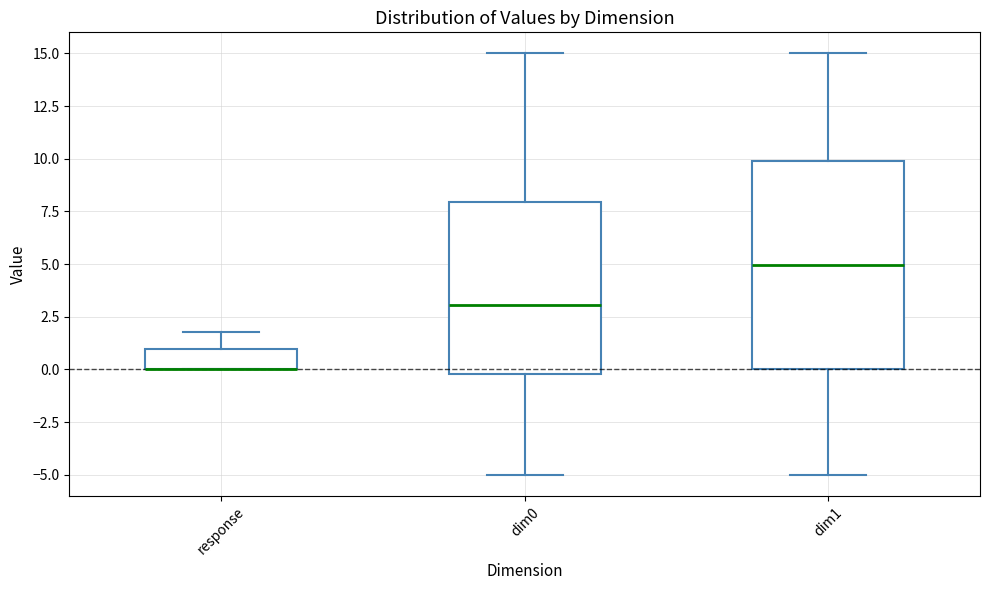

Reading left to right, transcribe this box plot: for each box, give where its median line is, the range the box spans, and where its two whiskers end, as read against the y-axis. The values are not printed on the chart, so give them approximately, as read against the axis.

response: median 0 (drawn on the box's lower edge), box 0 to 1, whiskers 0 to 2
dim0: median 3, box 0 to 8, whiskers -5 to 15
dim1: median 5, box 0 to 10, whiskers -5 to 15